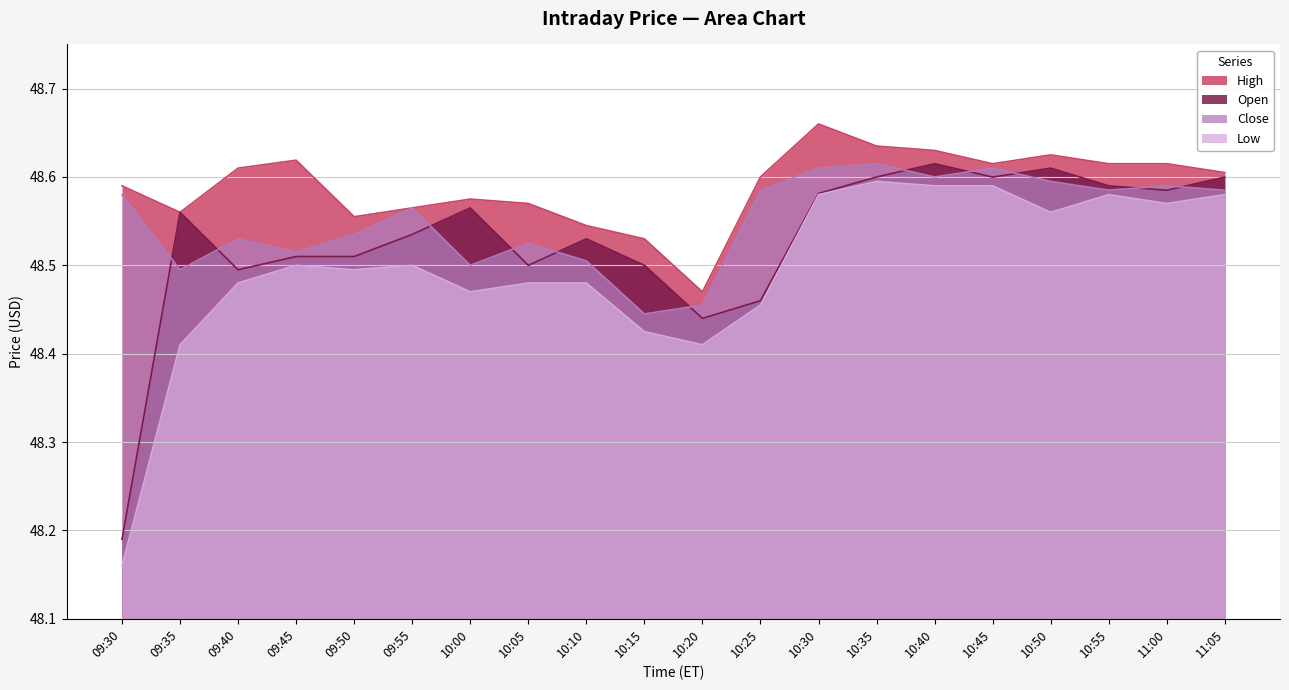

Is it true that Low equals 48.6 at 10:50?

True